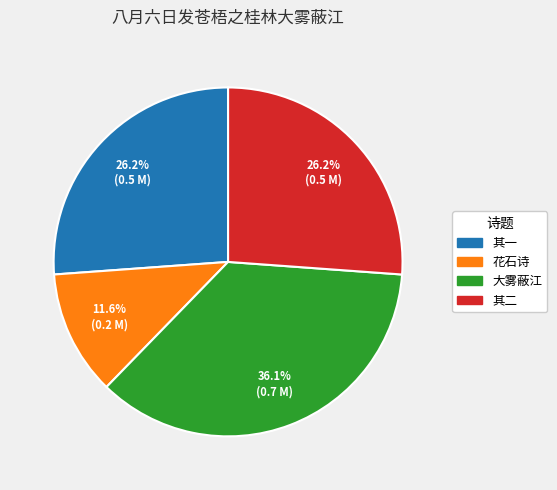

Is there any slice that represents more than half of the pie?

No